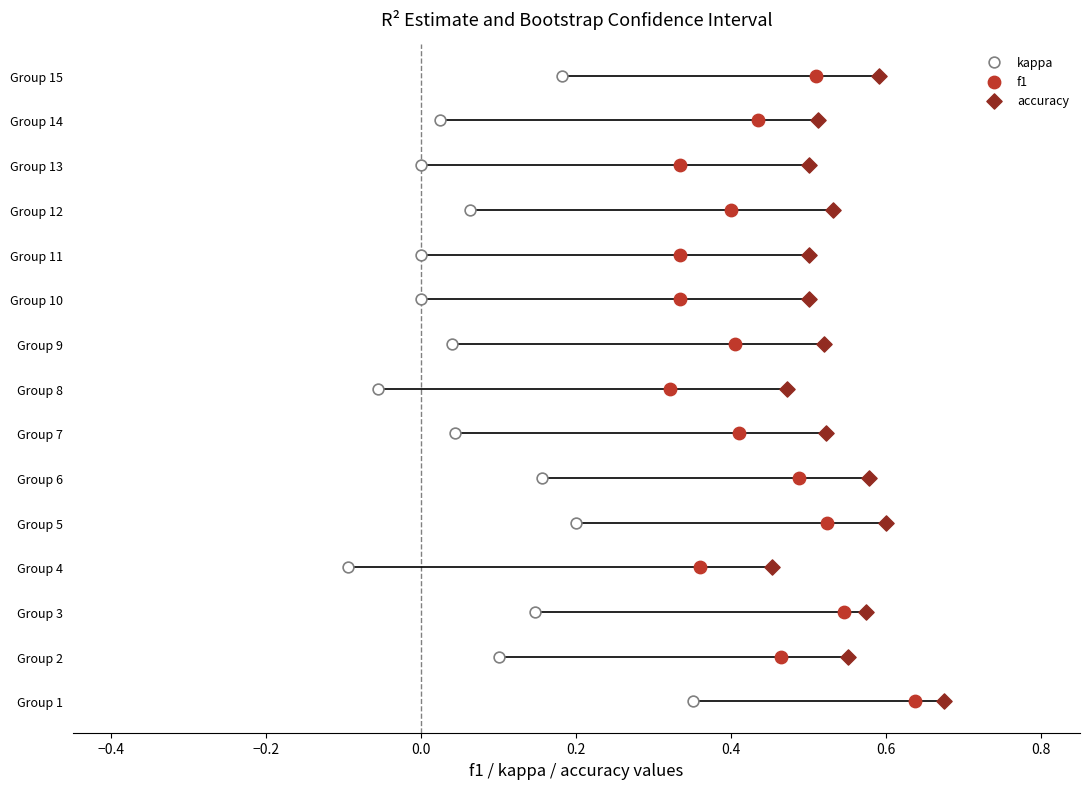

Which series has the widest spread of Y values?

kappa